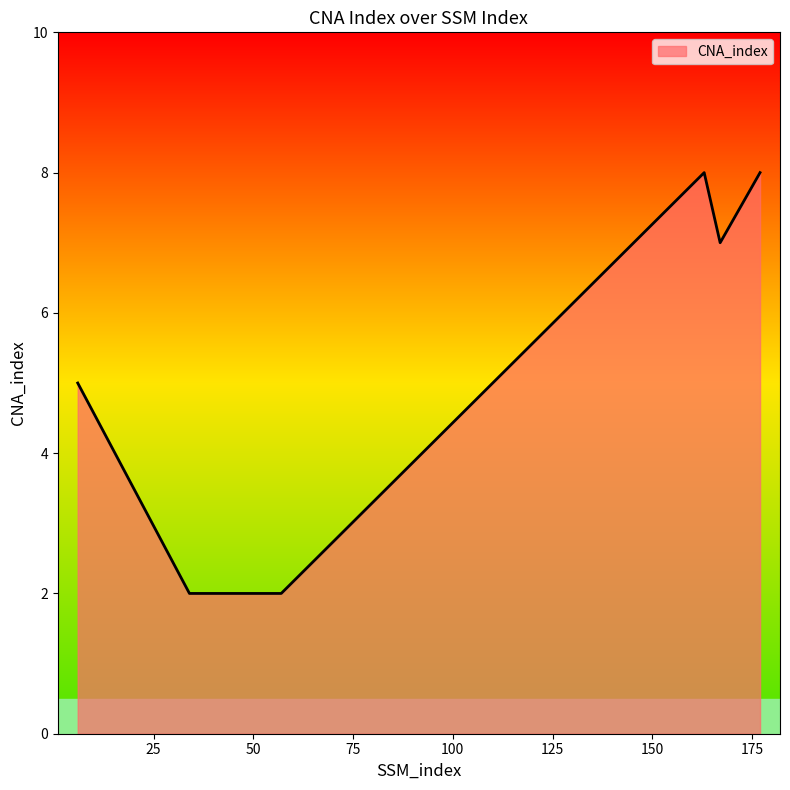

True or false: the data has more than 1 interior local peaks.

False